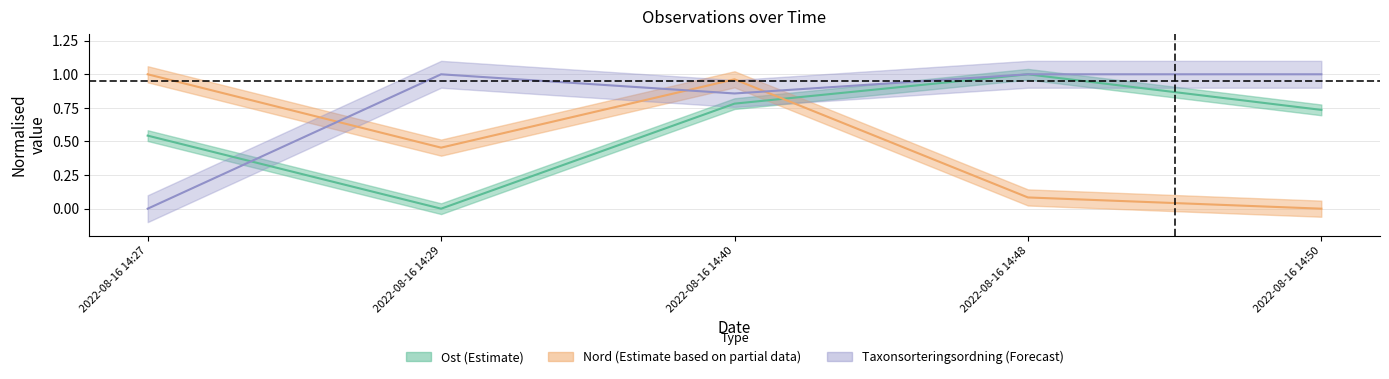

Which series has the largest total across all categories?

Taxonsorteringsordning